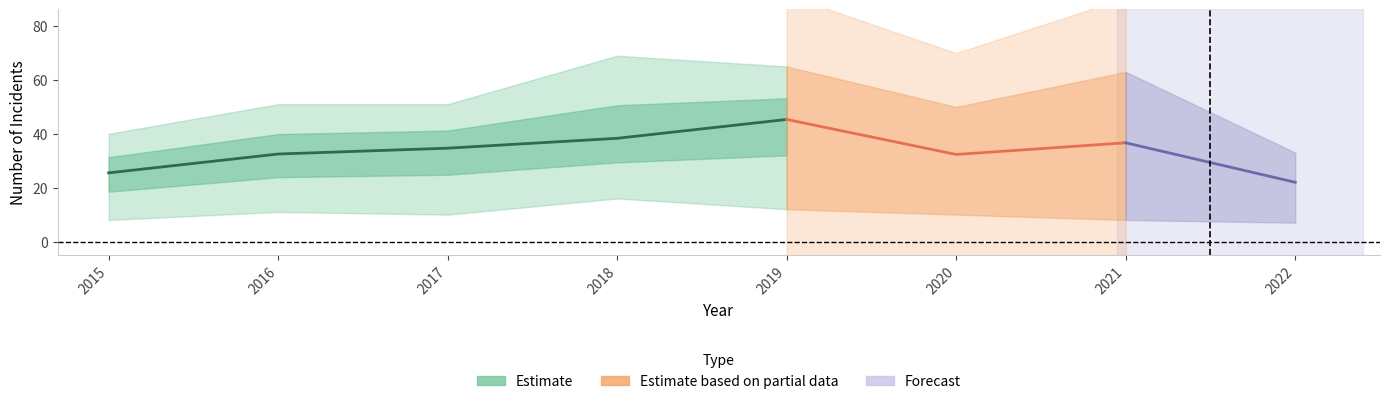

At which category does Garfield Park reach its first local valley?

2020